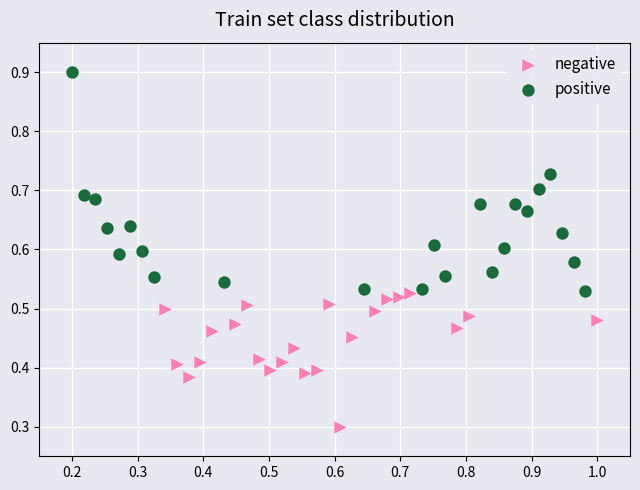

Which series contains the highest Y value?

positive